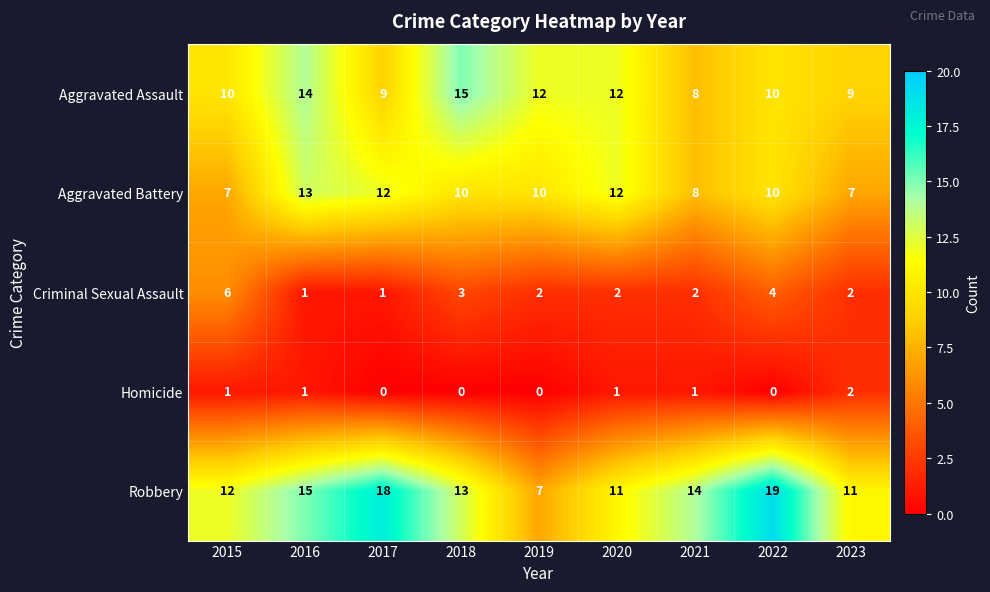

Rank the series by their maximum value, from highest to lowest.

Robbery, Aggravated Assault, Aggravated Battery, Criminal Sexual Assault, Homicide